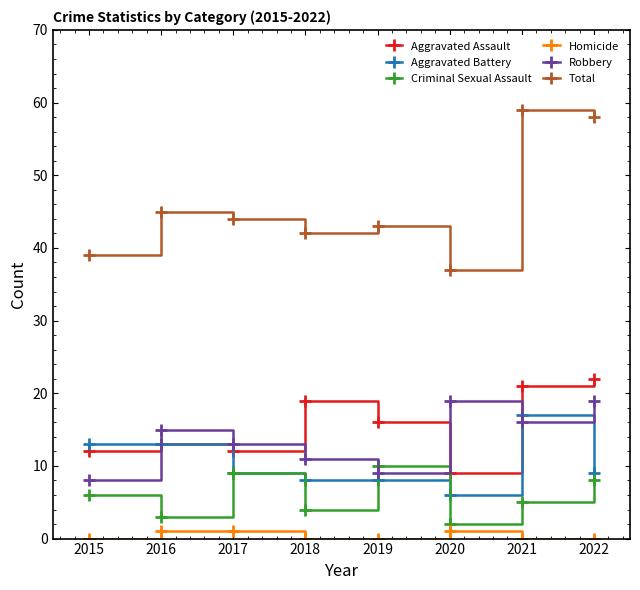

Where is the first local minimum for Criminal Sexual Assault?

2016